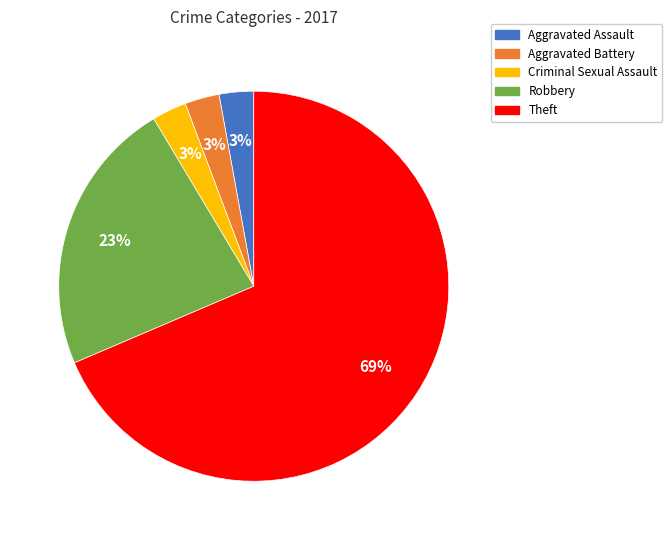

Does Theft represent more than half of the total?

Yes